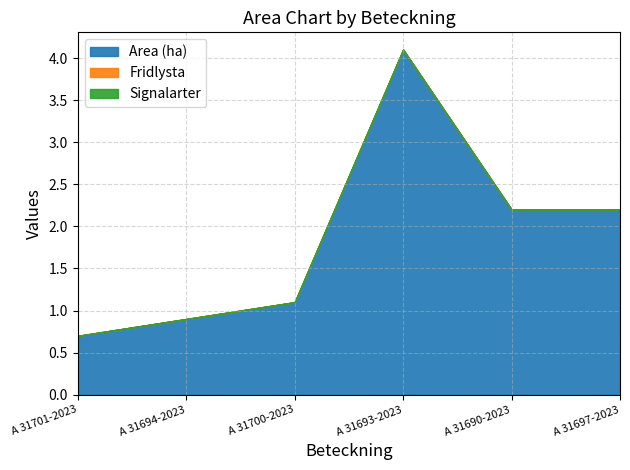

True or false: Fridlysta has more than 2 points higher than both neighbors.

False